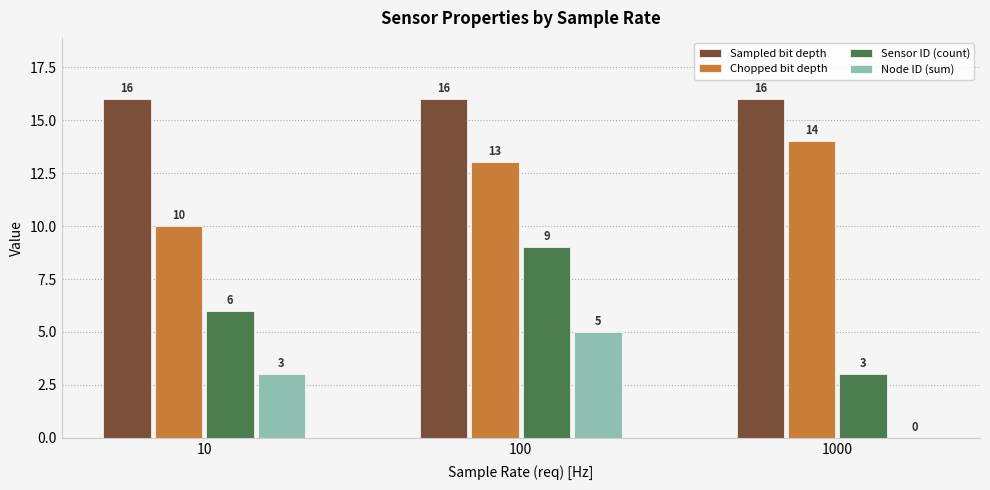

Read the Sampled bit depth value at 100.

16